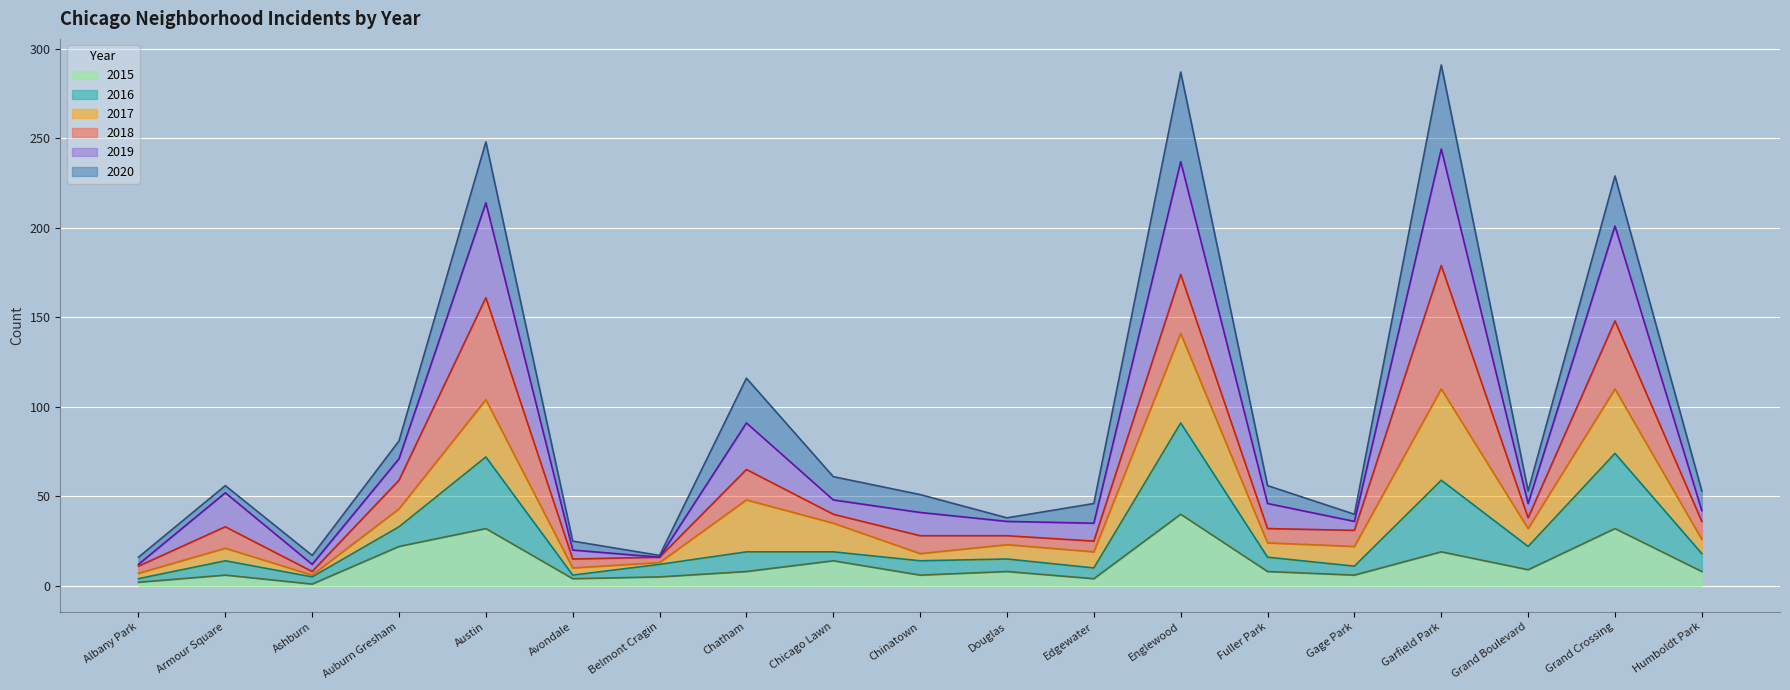

True or false: 2019 and 2016 cross at least once.

False